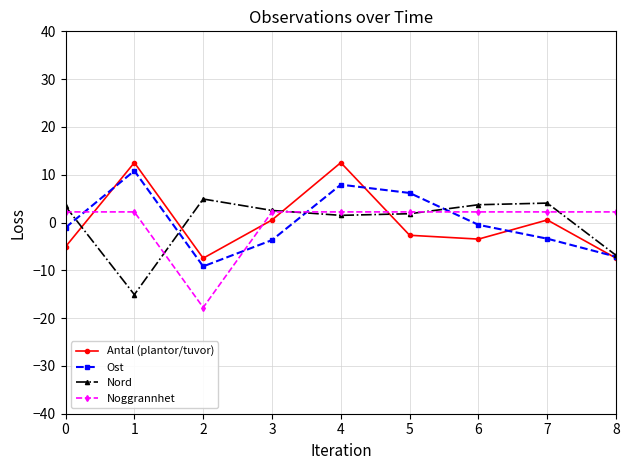

Between which two adjacent categories do Ost and Noggrannhet first intersect?

0 and 1